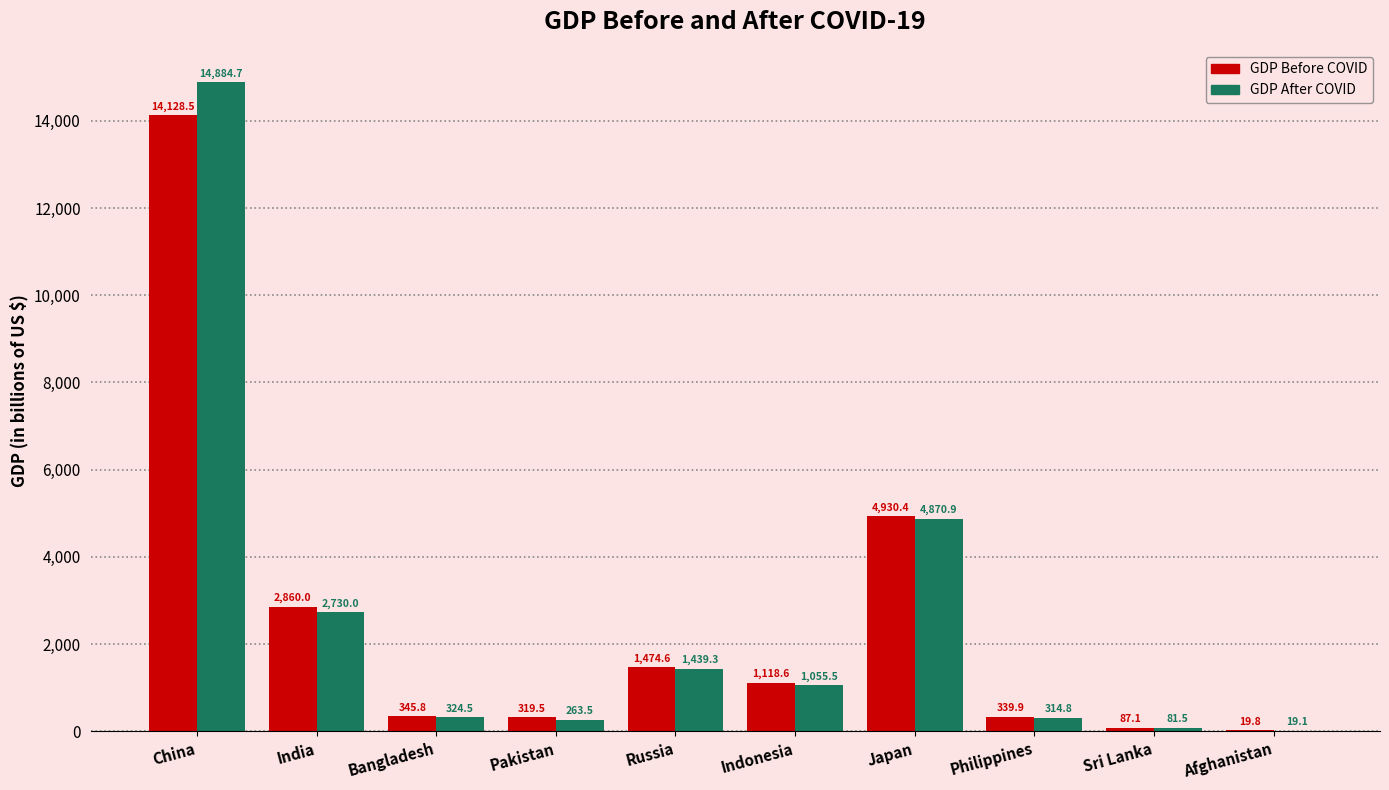

What is the greatest value displayed?

14884.7